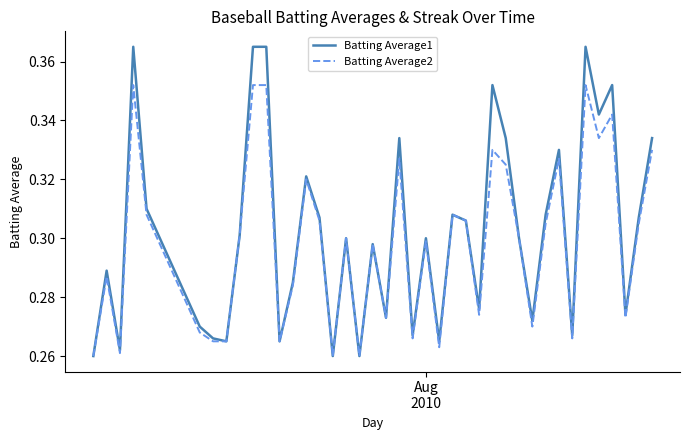

List the series in order of their peak value, highest first.

Batting Average1, Batting Average2